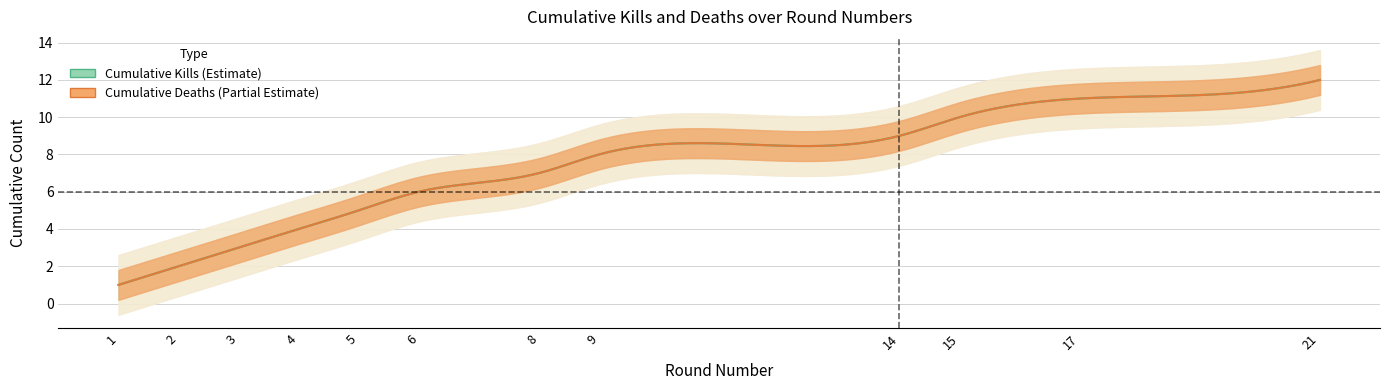

At 17, list the series in order from smallest to largest.

Kills per round (cumulative), Deaths per round (cumulative)